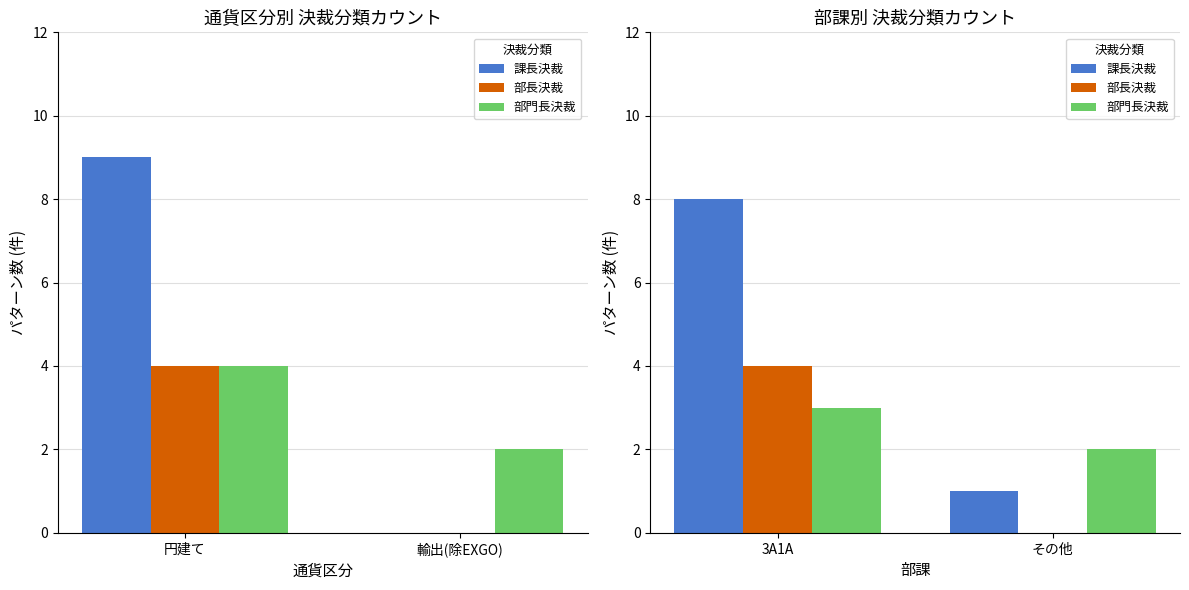

Rank the series by their maximum value, from highest to lowest.

課長決裁, 部長決裁, 部門長決裁